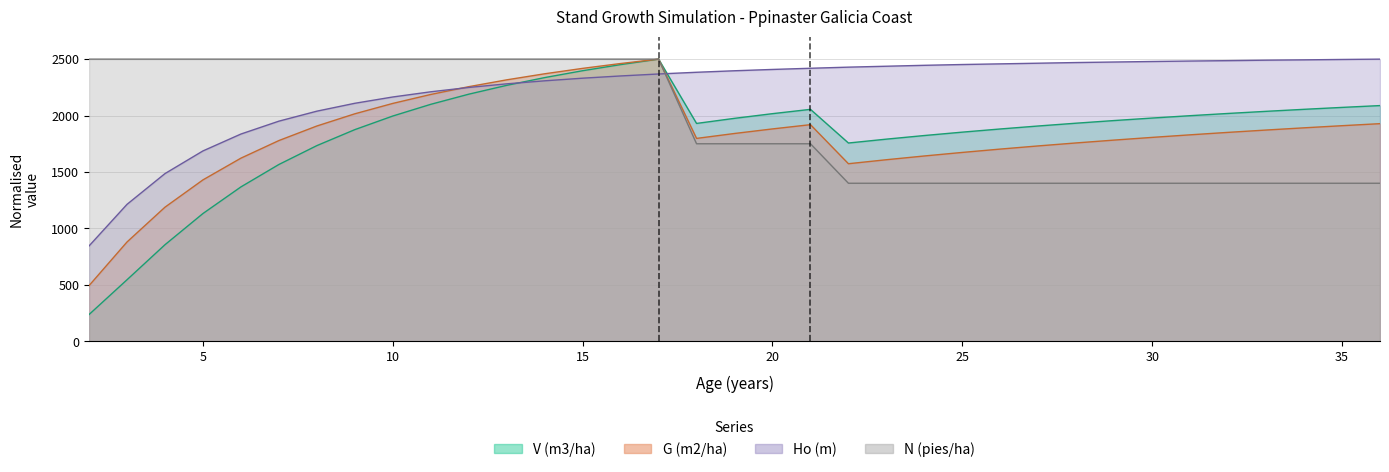

Which has a higher value, 25 or 7?

25